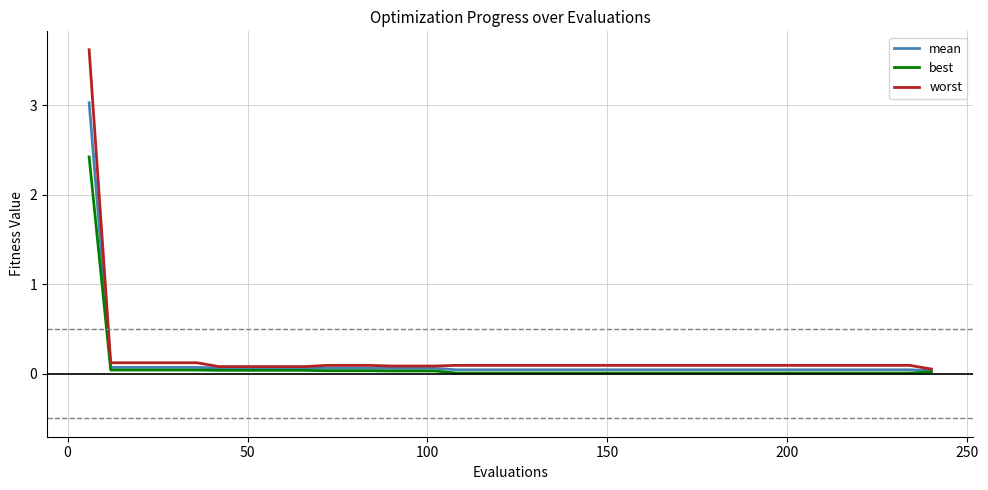

Count the number of categories in the chart.

40